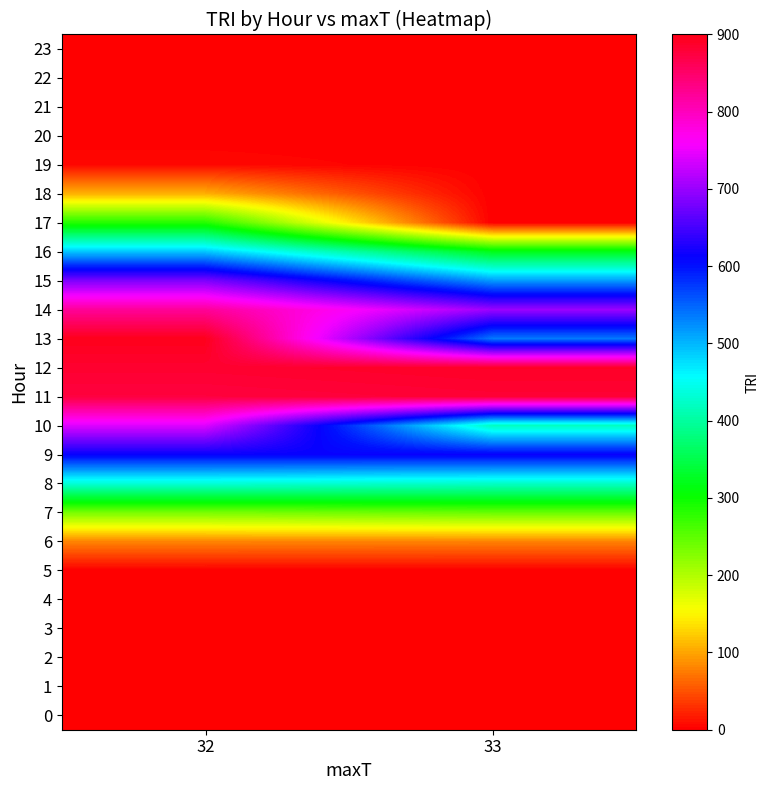

Between 33 and 32, which is larger?

33